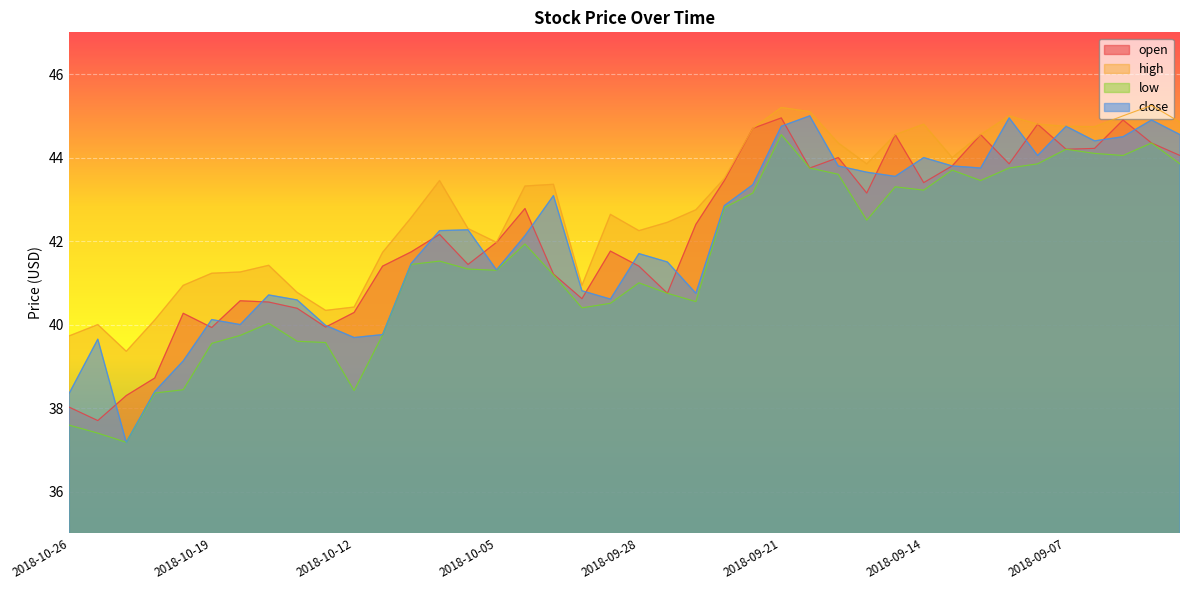

What are all the series names shown in the legend?

open, high, low, close